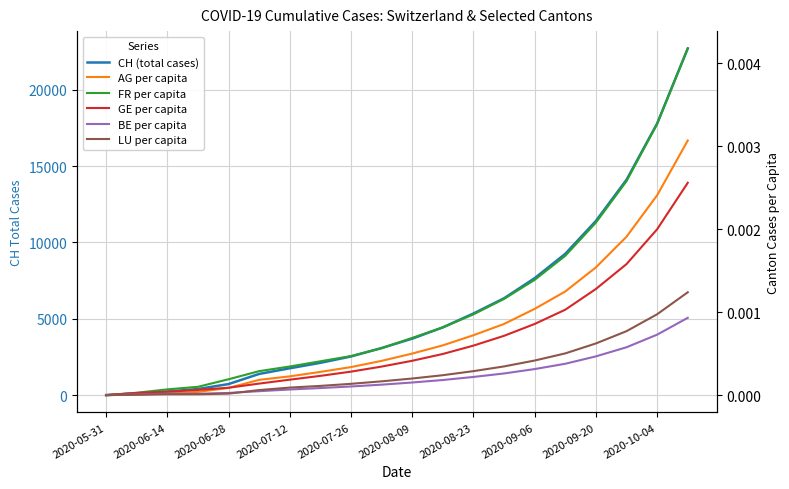

List the series in order of their peak value, highest first.

CH (total cases), FR per capita, AG per capita, GE per capita, LU per capita, BE per capita